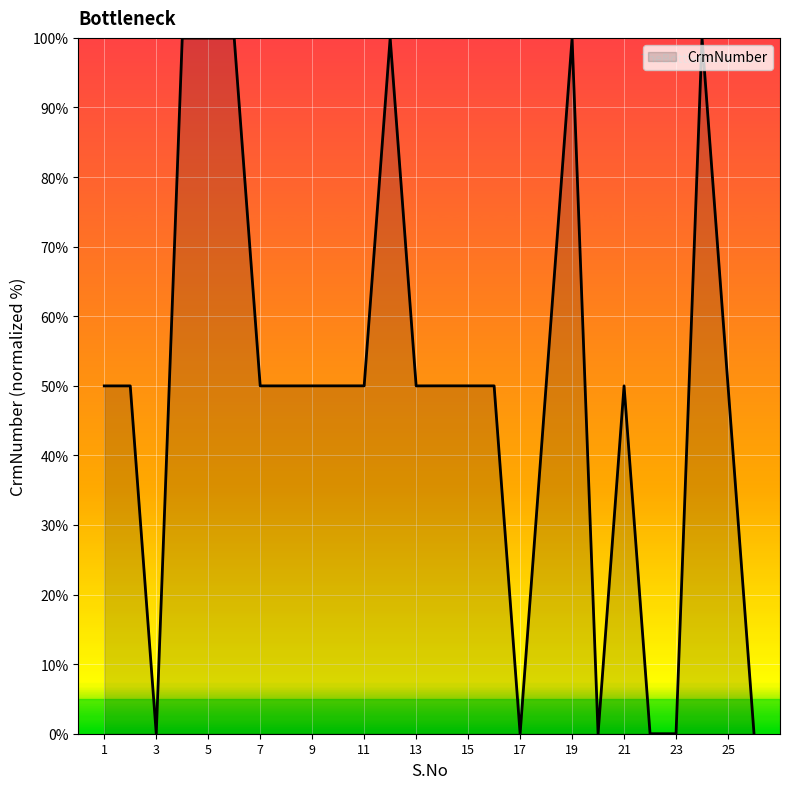

How many series are shown in this chart?

1